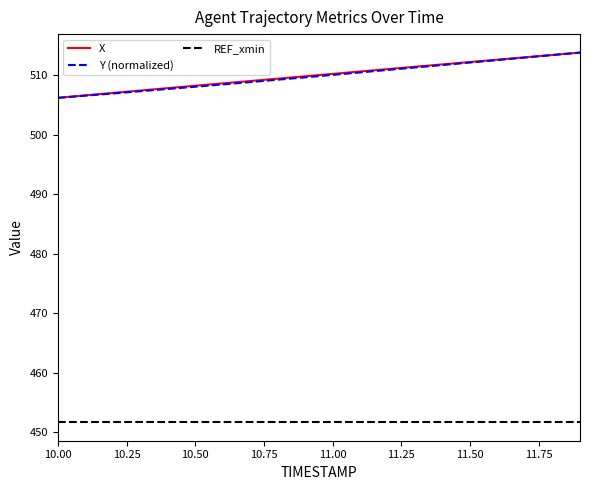

True or false: X and REF_xmin cross at least once.

False